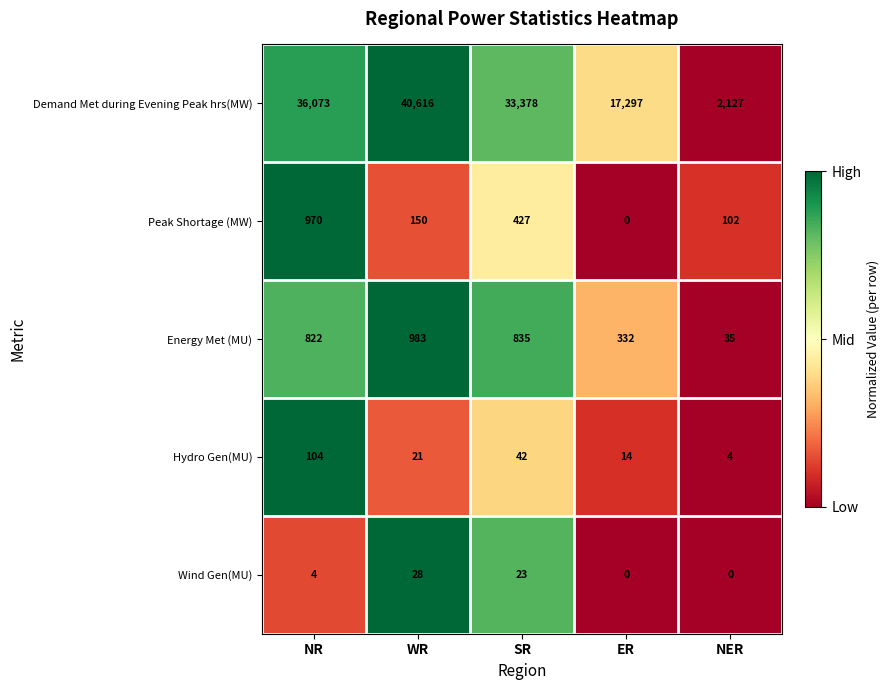

What is the spread (max minus min) of values at WR?

40595